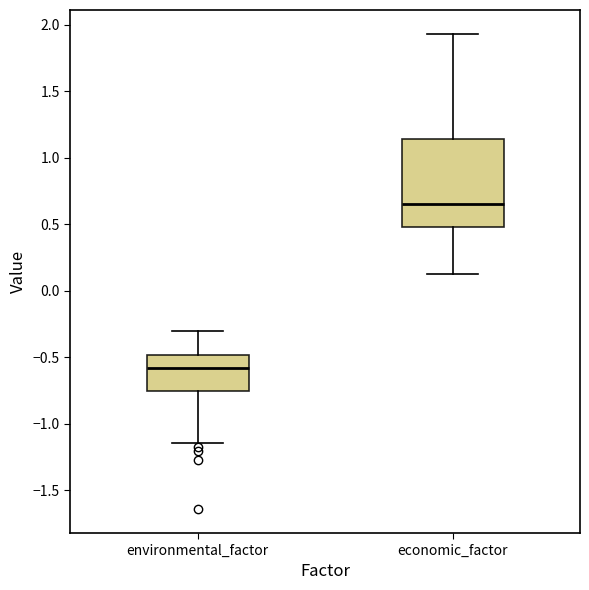

Reading left to right, transcribe this box plot: for each box, give where its median line is, the range the box spans, and where its two whiskers end, as read against the y-axis. The values are not printed on the chart, so give them approximately, as read against the axis.

environmental_factor: median -0.60, box -0.75 to -0.50, whiskers -1.15 to -0.30
economic_factor: median 0.65, box 0.50 to 1.15, whiskers 0.10 to 1.95